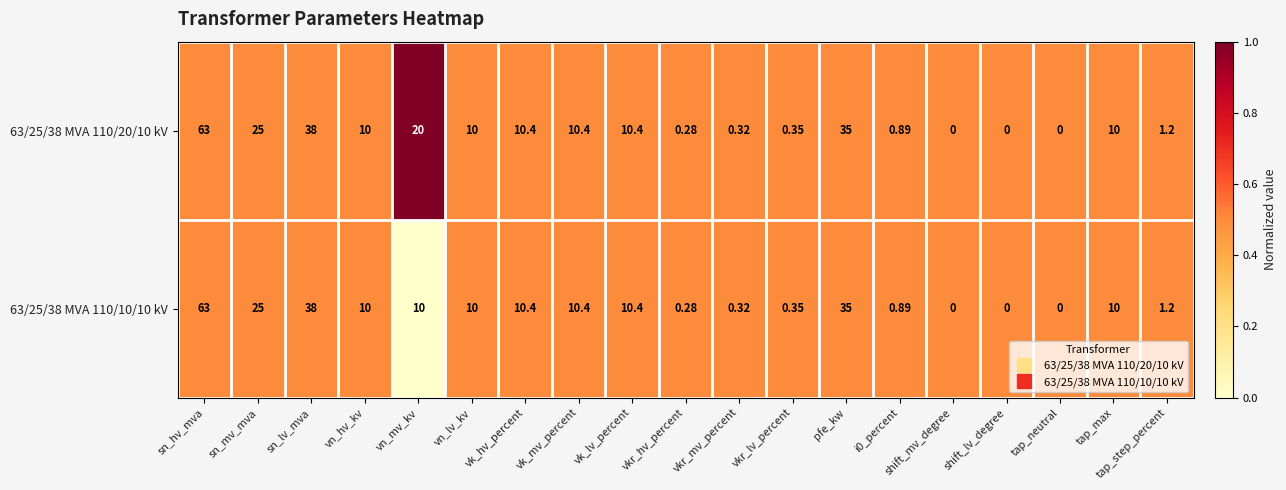

At which label does 63/25/38 MVA 110/20/10 kV first exceed 10?

sn_hv_mva